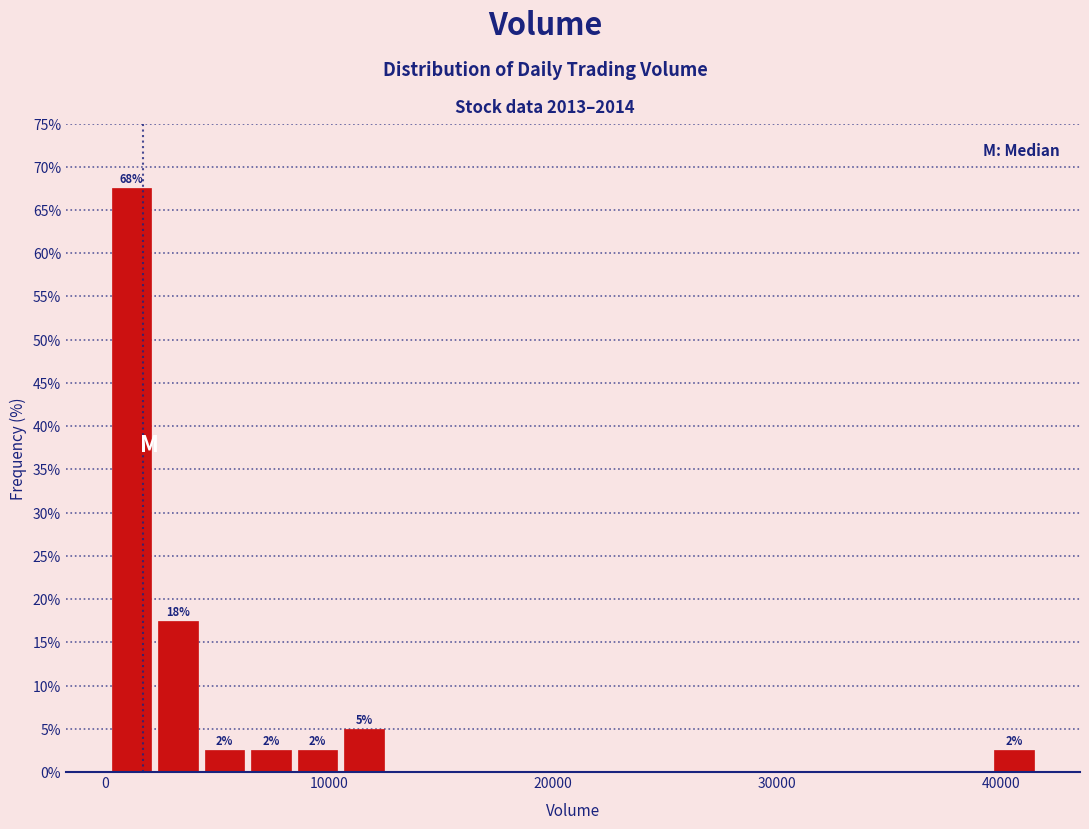

Around what value on the x-axis is the tallest bar? Give the approximate position of its centre, as read against the axis.

1000